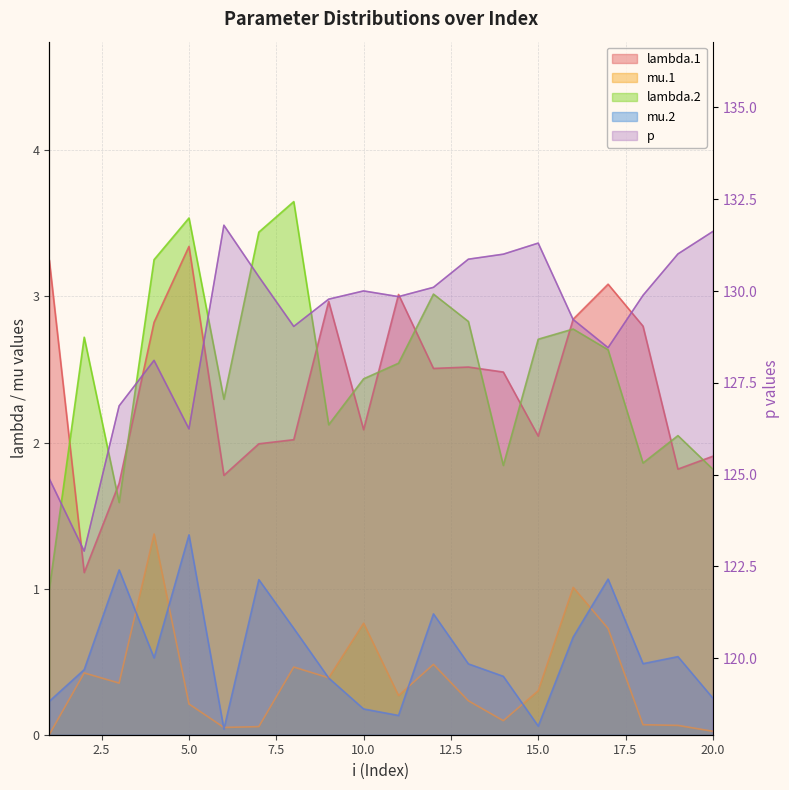

True or false: lambda.2 and mu.2 intersect in this chart.

False